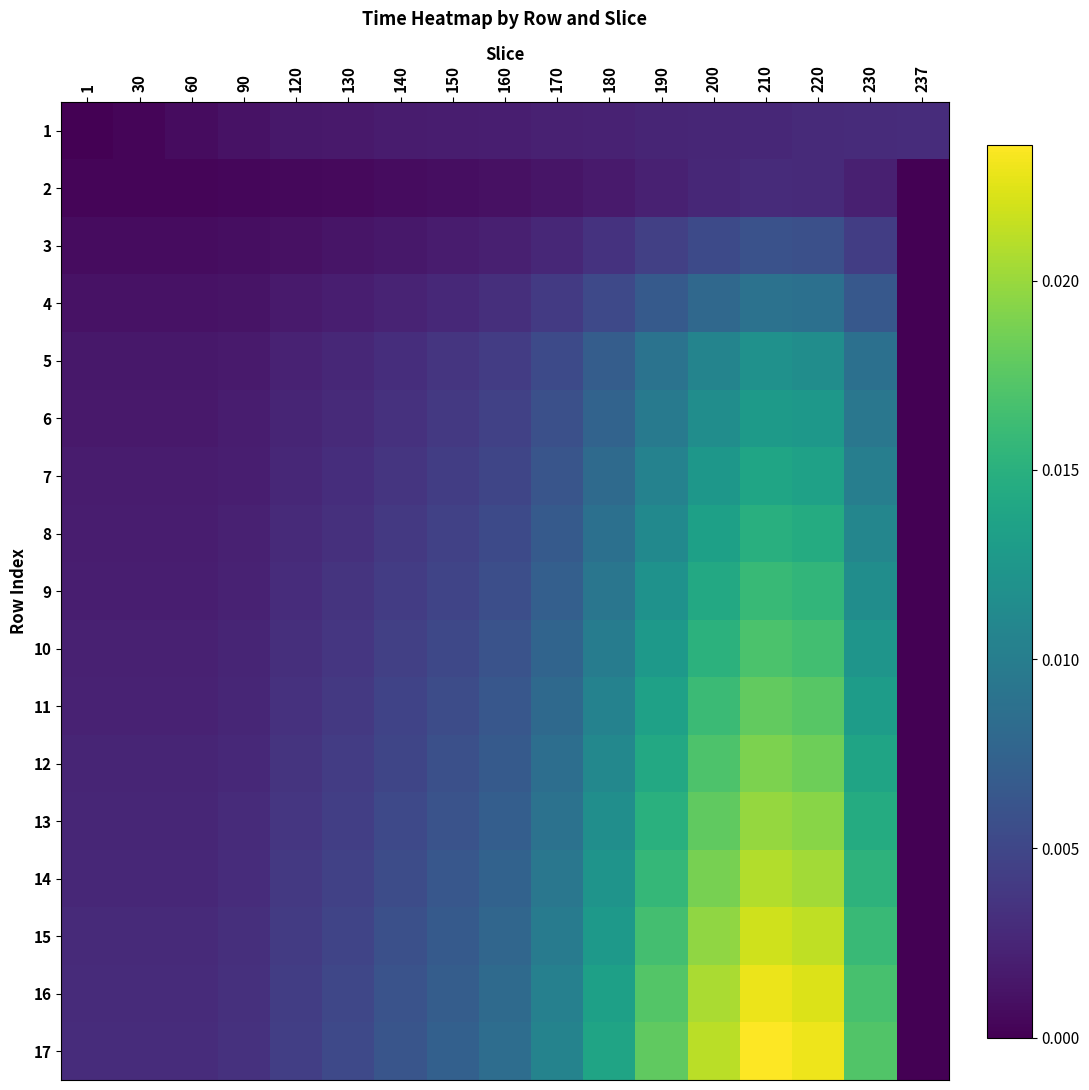

How many categories are shown in the chart?

17